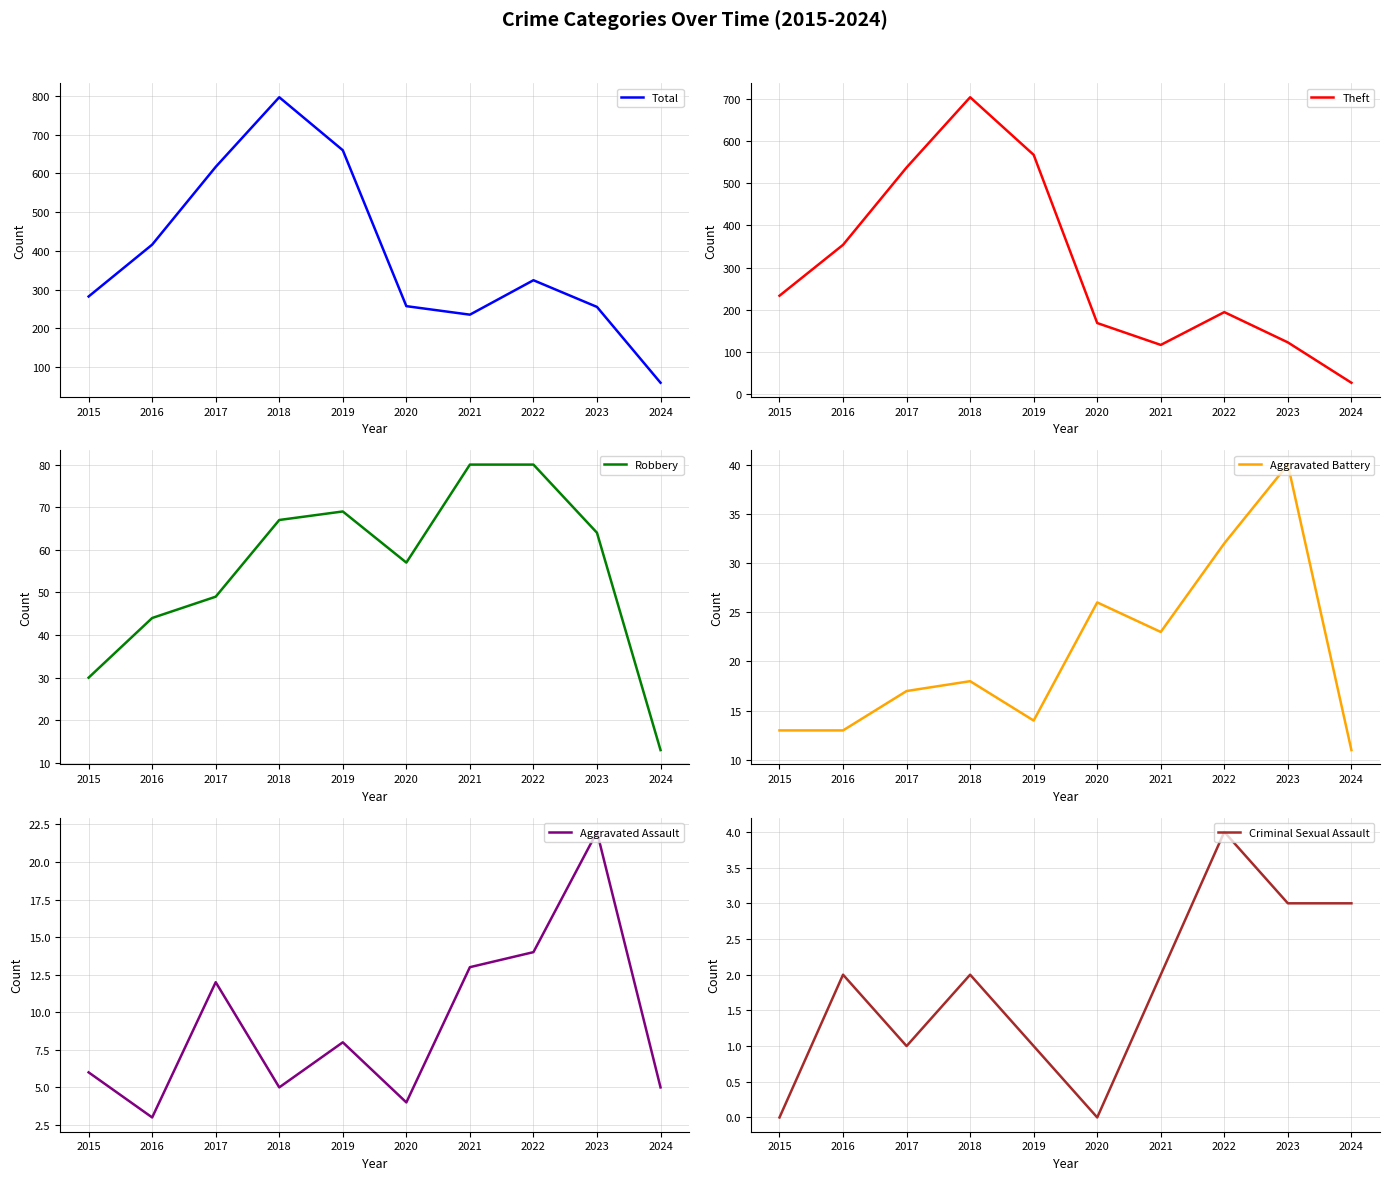

Which series has the widest spread of values?

Total